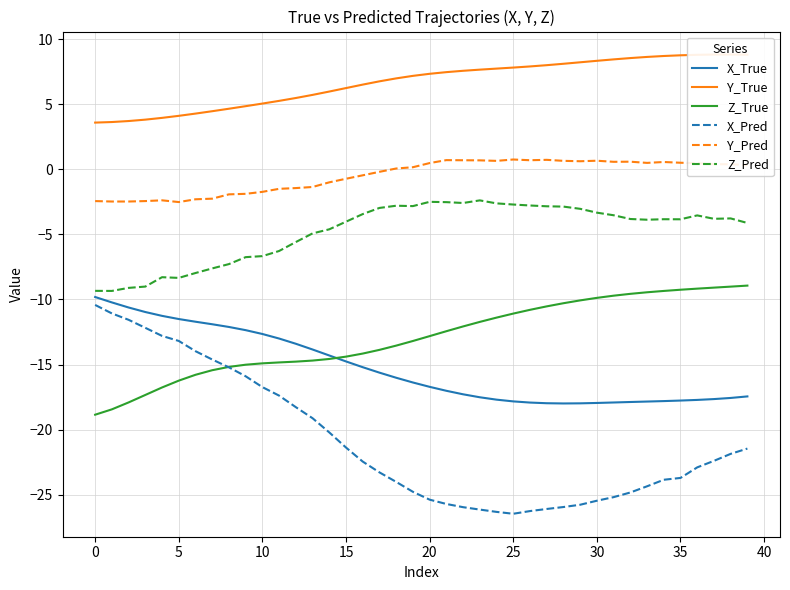

What is the average value of the Y_Pred series?

-0.5